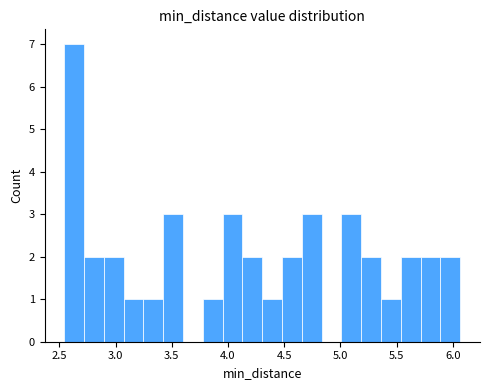

Around what value on the x-axis is the tallest bar? Give the approximate position of its centre, as read against the axis.

2.65